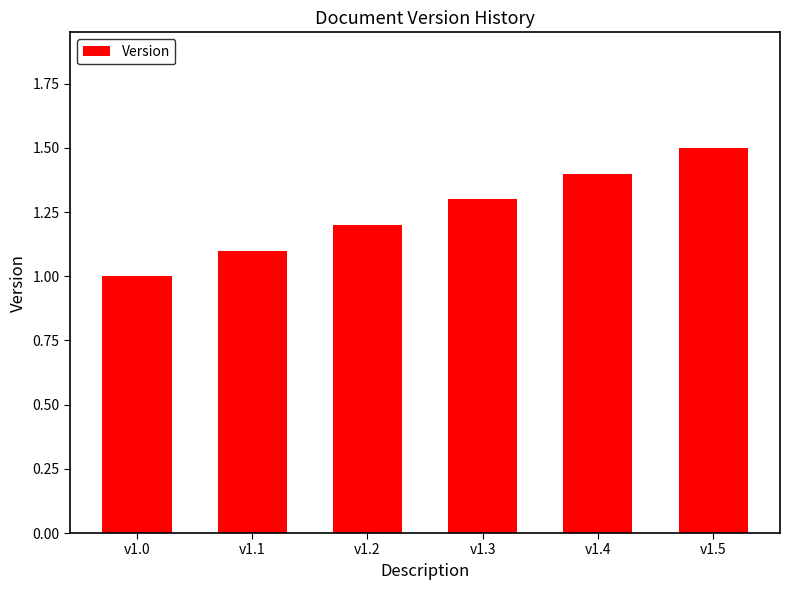

What is the value of the 2nd bar from the left?

1.1